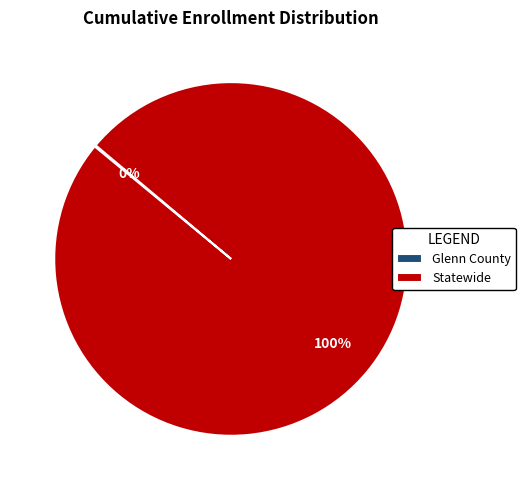

To the nearest percent, what is the difference between the largest and smallest slice percentages?

100%